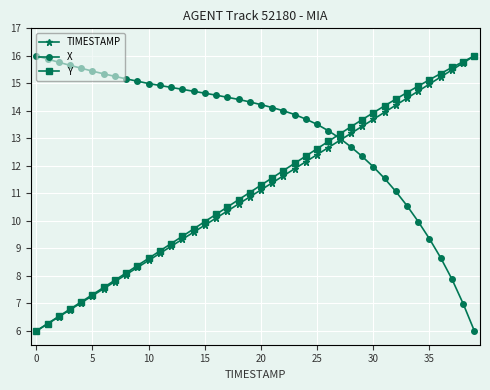

True or false: TIMESTAMP has more than 2 points higher than both neighbors.

False